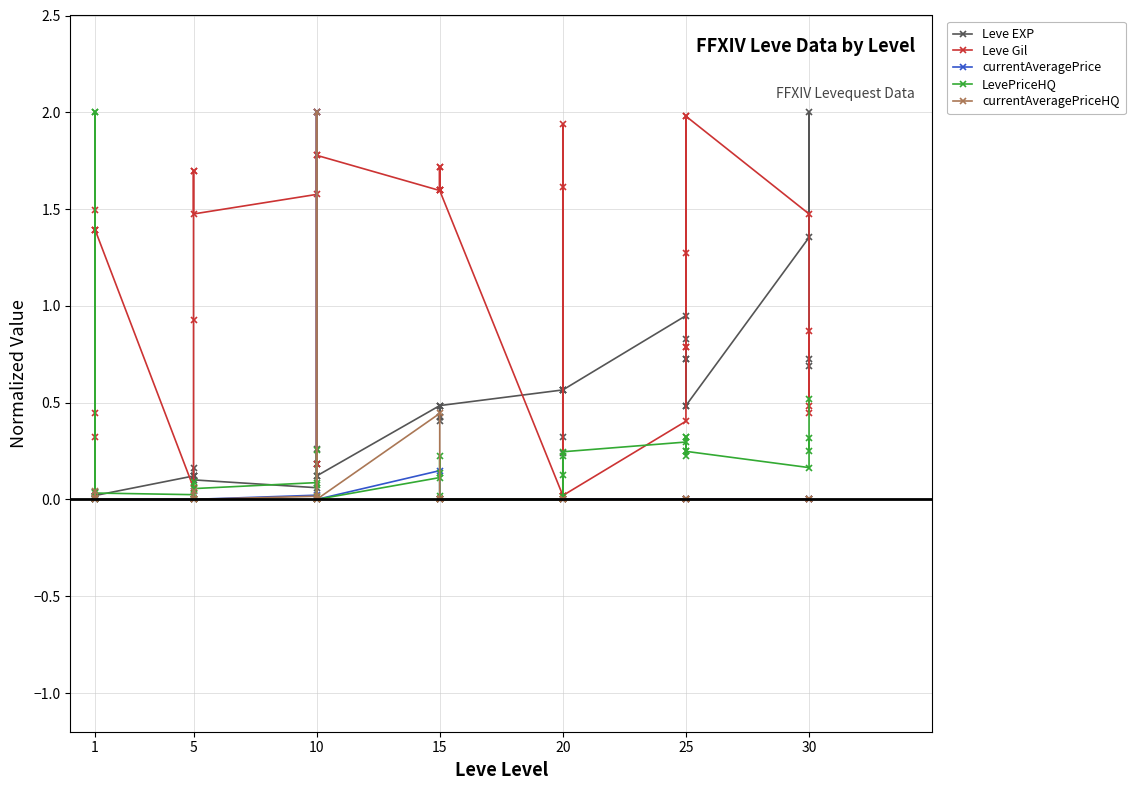

What is the maximum value shown in the chart?

2.0